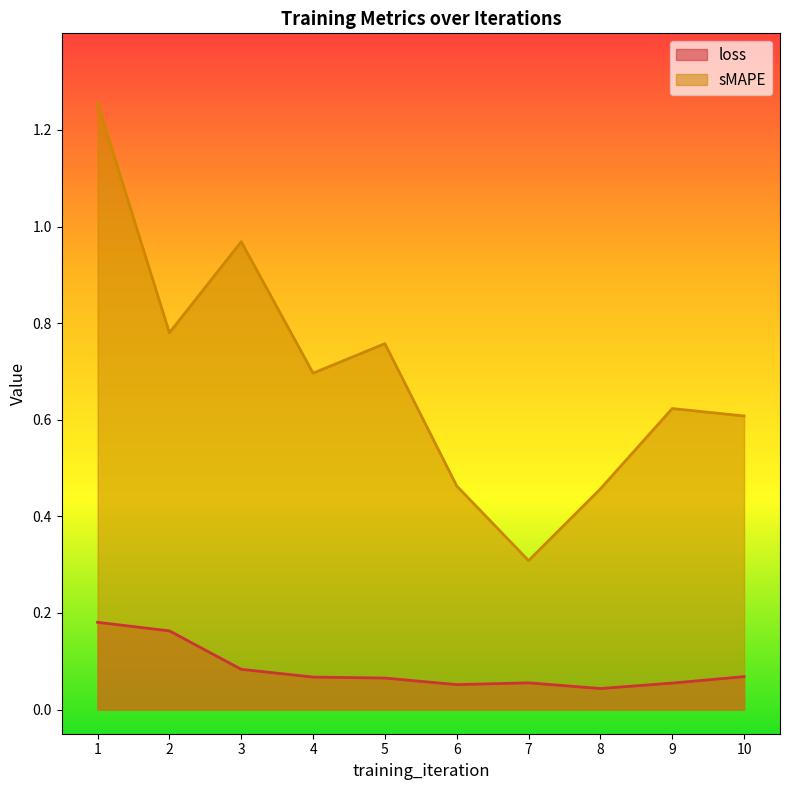

Reading left to right, extract all data points from this chart.

loss: 1=0.2	2=0.2	3=0.1	4=0.1	5=0.1	6=0.1	7=0.1	8=0.0	9=0.1	10=0.1
sMAPE: 1=1.3	2=0.8	3=1.0	4=0.7	5=0.8	6=0.5	7=0.3	8=0.5	9=0.6	10=0.6